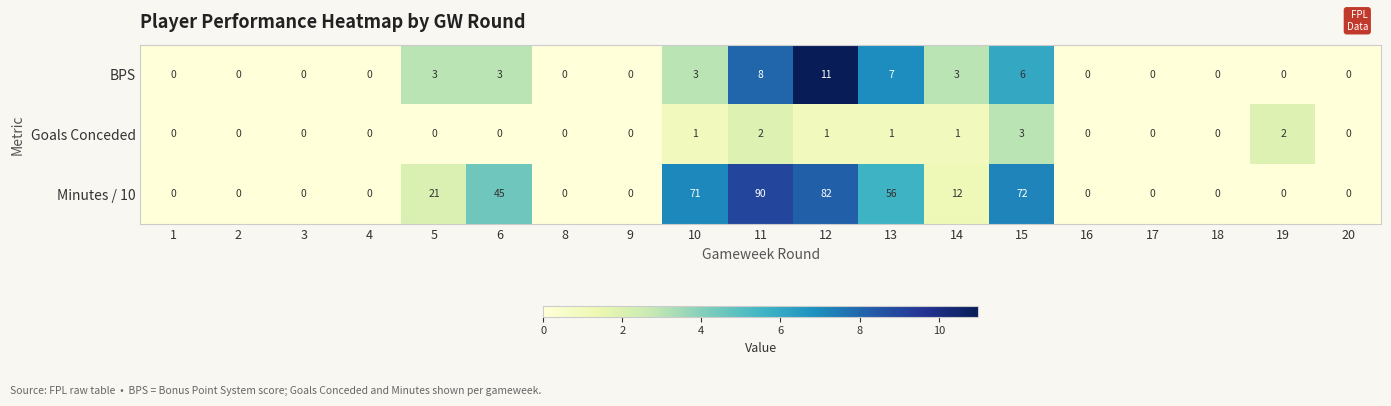

The Minutes / 10 series shows 82 at 12. True or false?

True